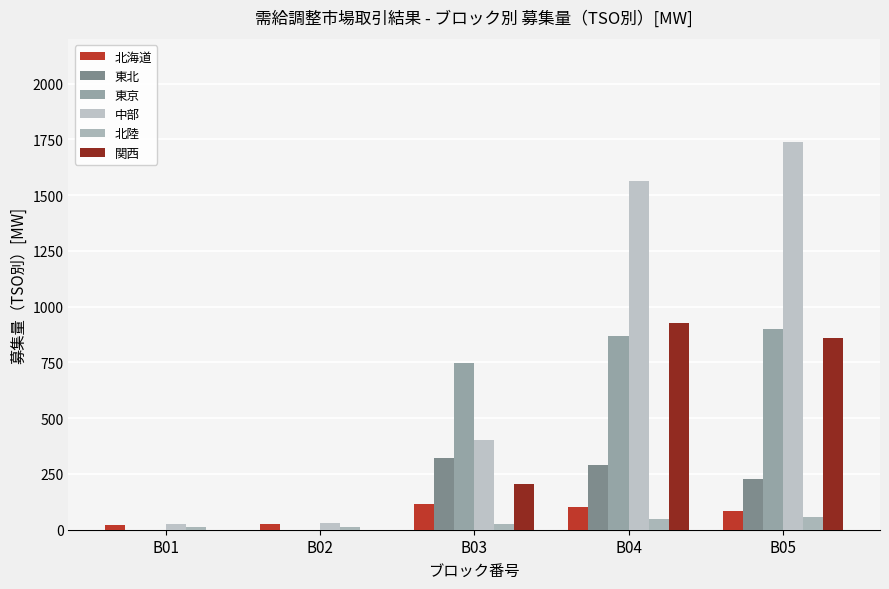

What is the difference between the second highest and second lowest values in the 北陸 series?

37